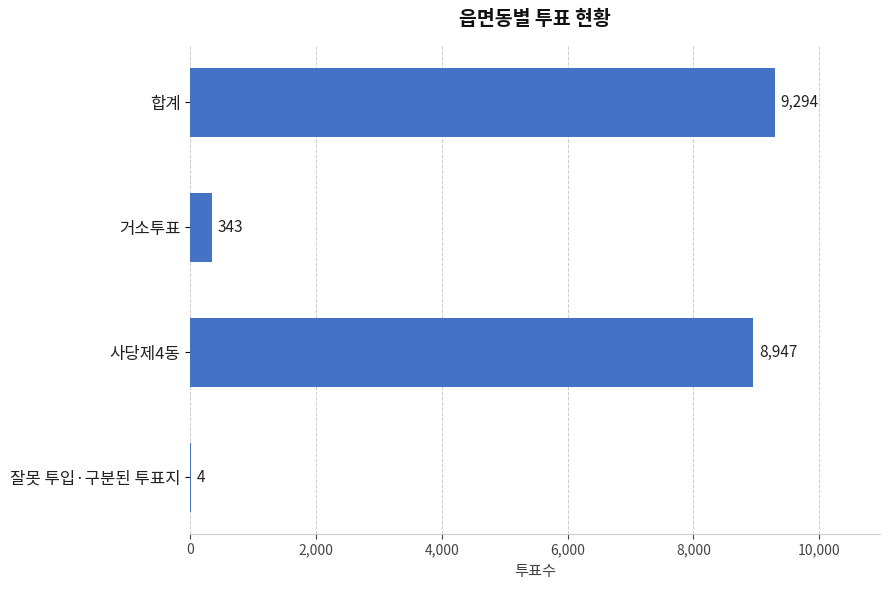

How many distinct data groups are displayed?

1